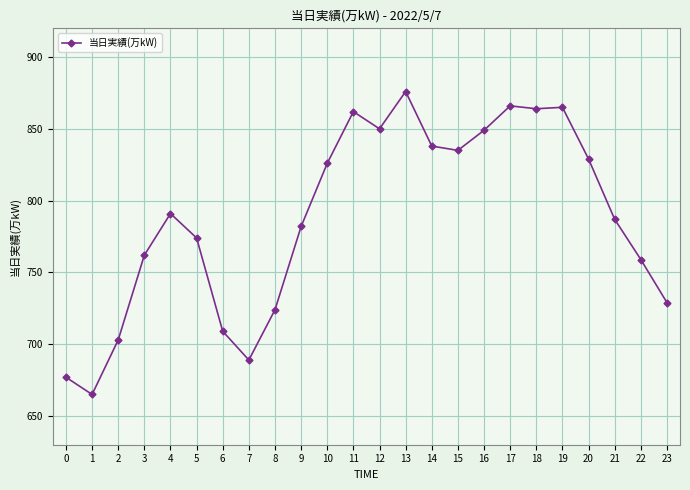

What is the approximate value at 18, to the nearest 10?

860